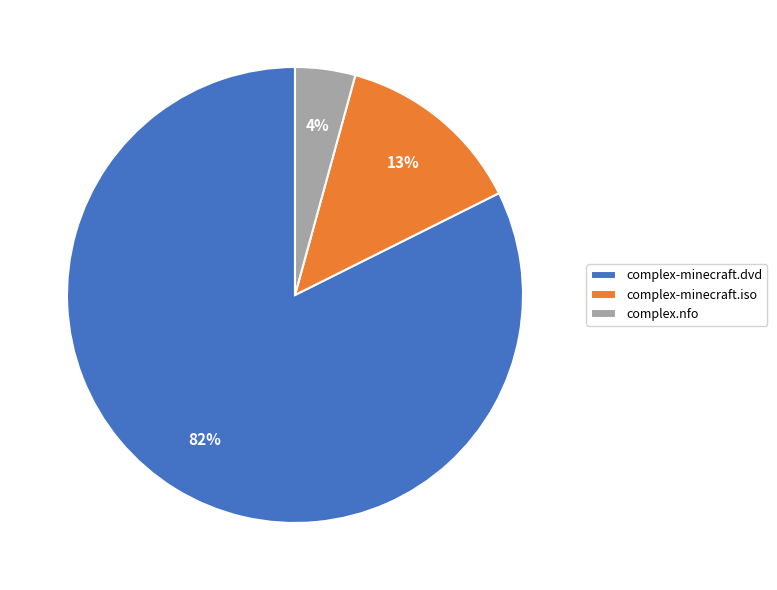

Which category has the smallest portion of the pie?

complex.nfo